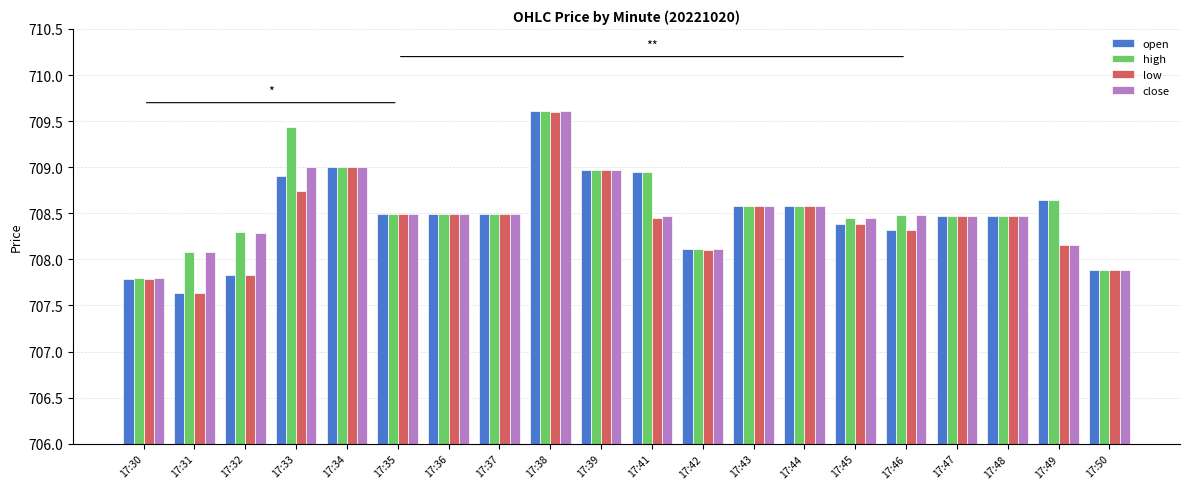

What are all the series names shown in the legend?

open, high, low, close